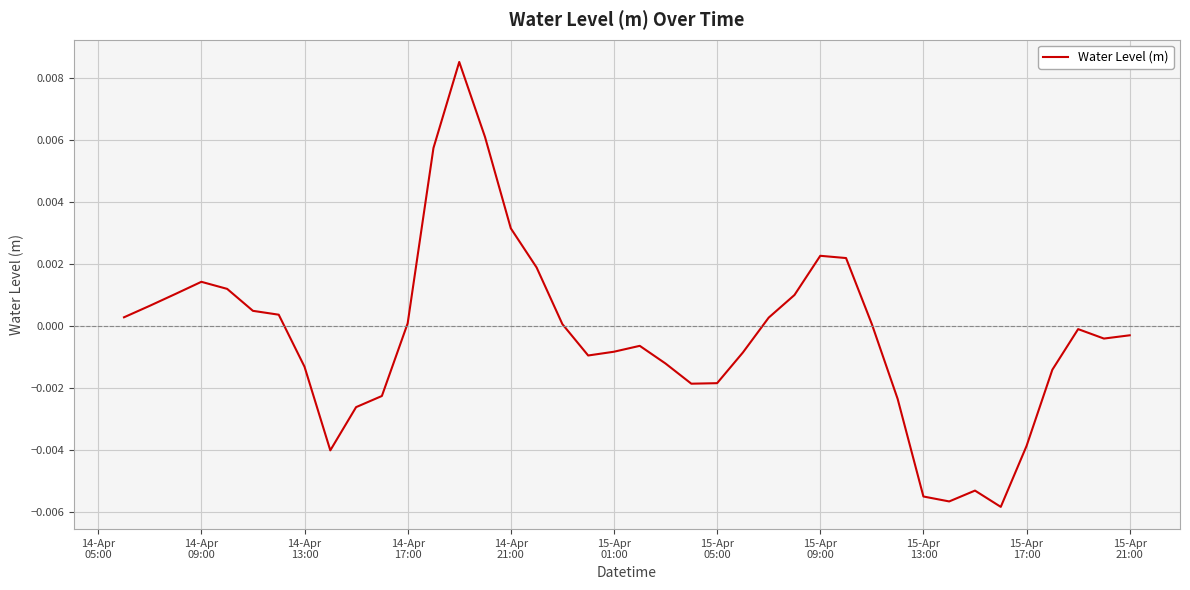

How many categories are shown in the chart?

40